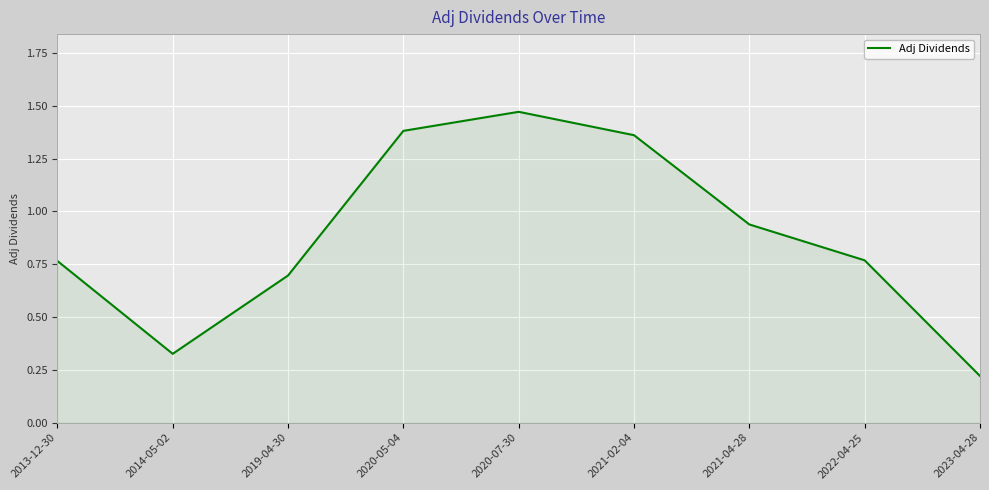

What is the change in value from 2020-07-30 to 2023-04-28?

-1.3